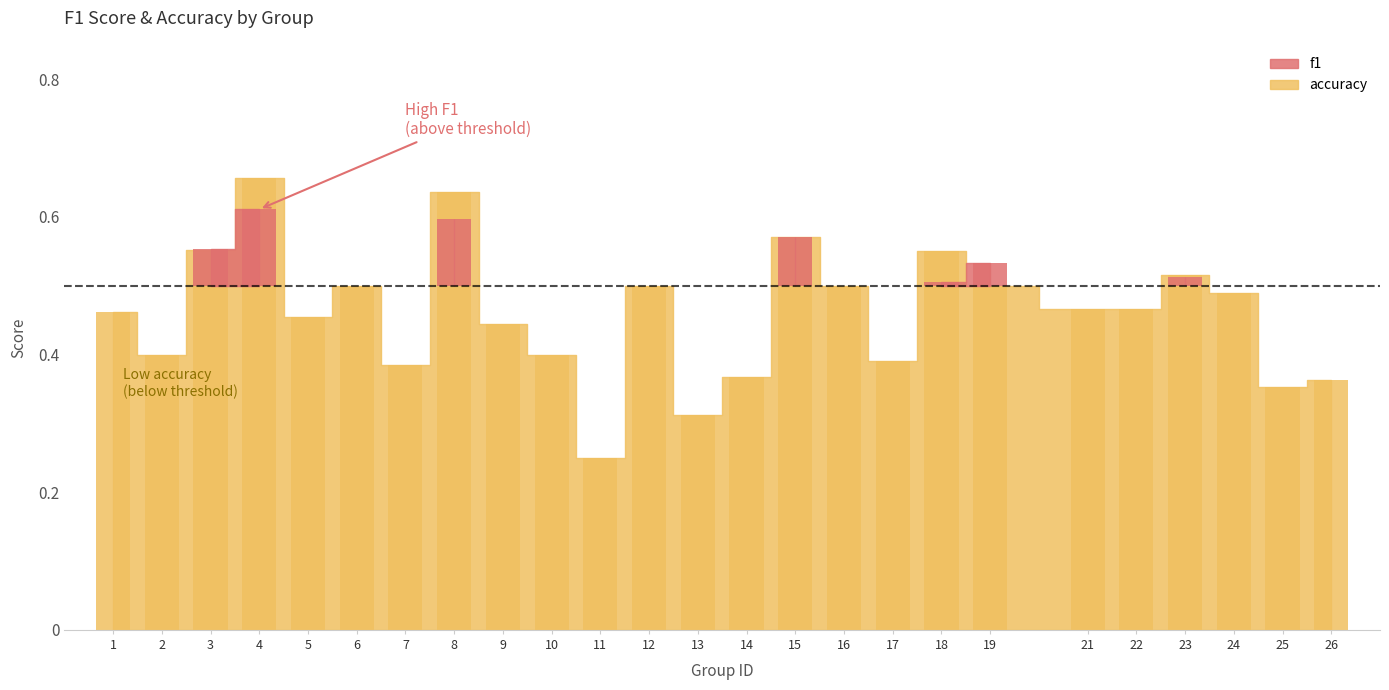

What is the difference between the second highest and minimum values?

0.4